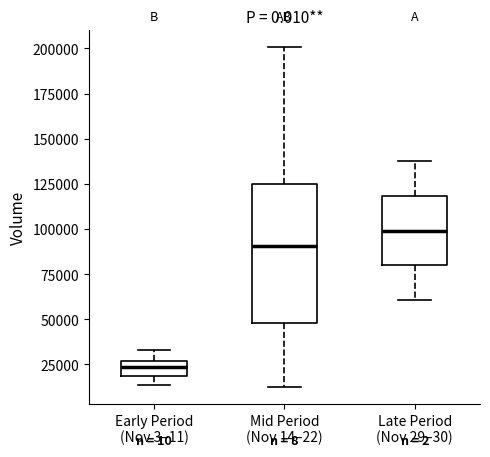

Reading left to right, read every box against the y-axis: the position of its median line, the range the box covers, and the ends of its whiskers. The values are not printed on the chart, so give them approximately, as read against the axis.

Early Period (Nov 3–11): median 25000 (inside the box), box 20000 to 25000, whiskers 15000 to 35000
Mid Period (Nov 14–22): median 90000, box 50000 to 125000, whiskers 10000 to 200000
Late Period (Nov 29–30): median 100000, box 80000 to 120000, whiskers 60000 to 135000